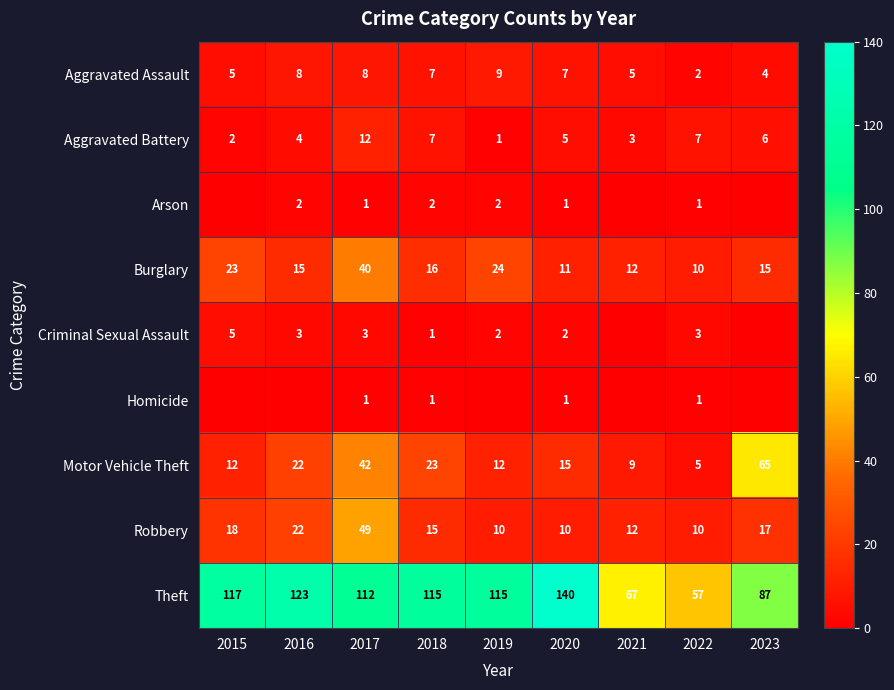

True or false: Theft has a value of 32 at 2022.

False